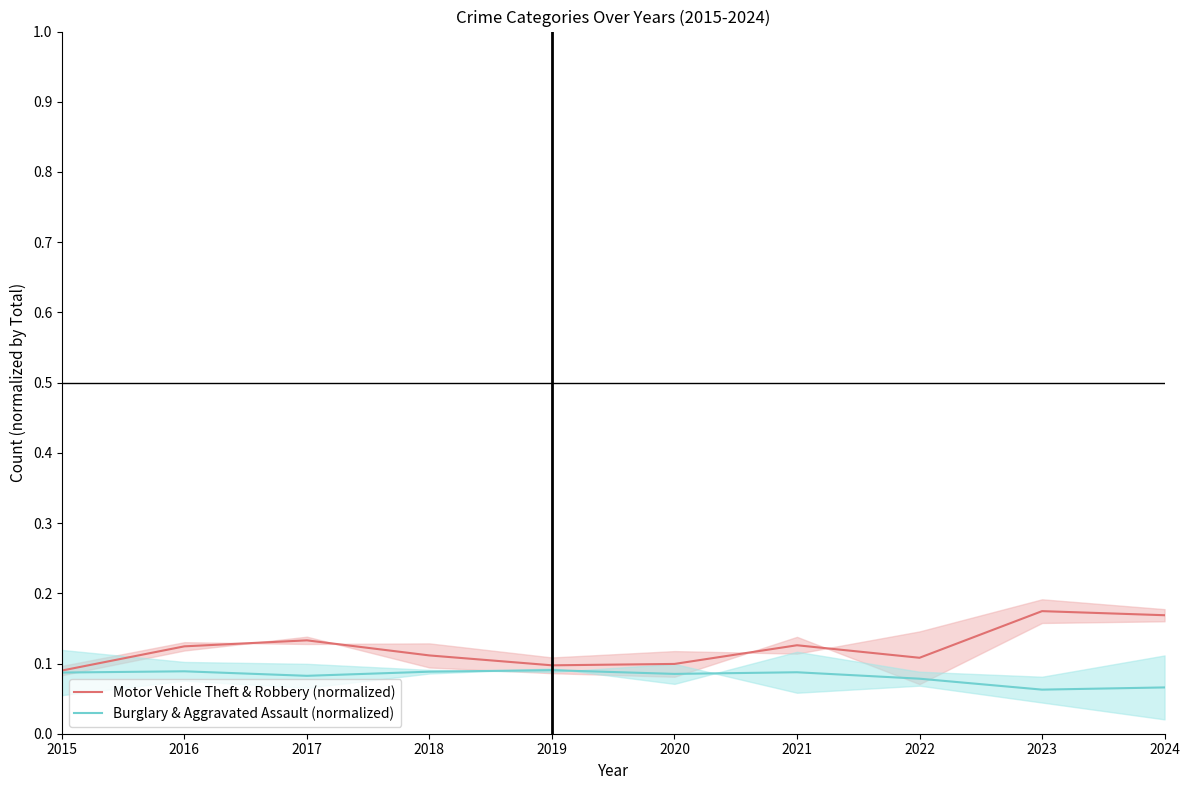

What is the value of the Motor Vehicle Theft & Robbery (normalized) point at the 6th from the left?

0.1